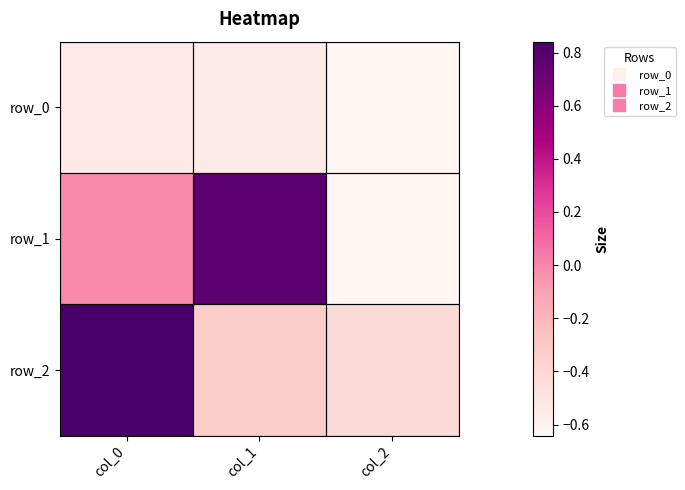

Which series has the widest spread of values?

row_1